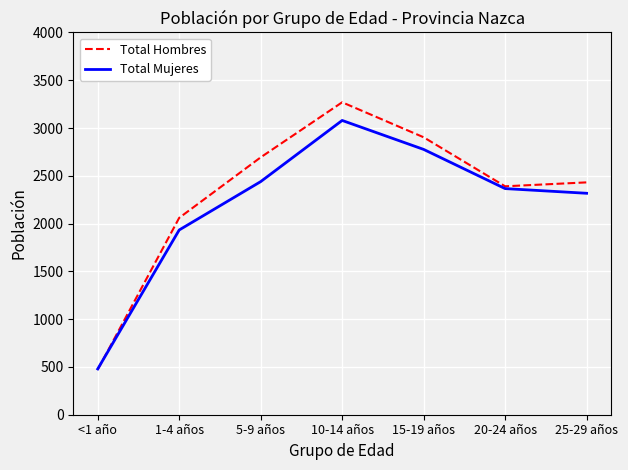

Reading left to right, extract all data points from this chart.

Total Hombres: <1 año=472	1-4 años=2060	5-9 años=2693	10-14 años=3269	15-19 años=2903	20-24 años=2390	25-29 años=2431
Total Mujeres: <1 año=479	1-4 años=1933	5-9 años=2439	10-14 años=3079	15-19 años=2776	20-24 años=2366	25-29 años=2317